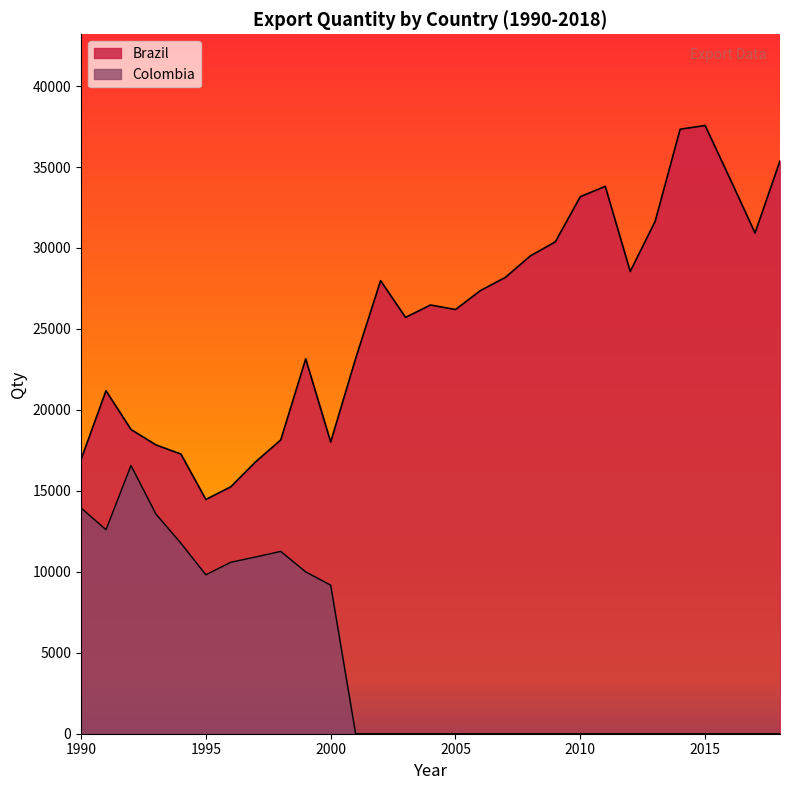

Is it true that Brazil equals 25990.8 at 1996?

False